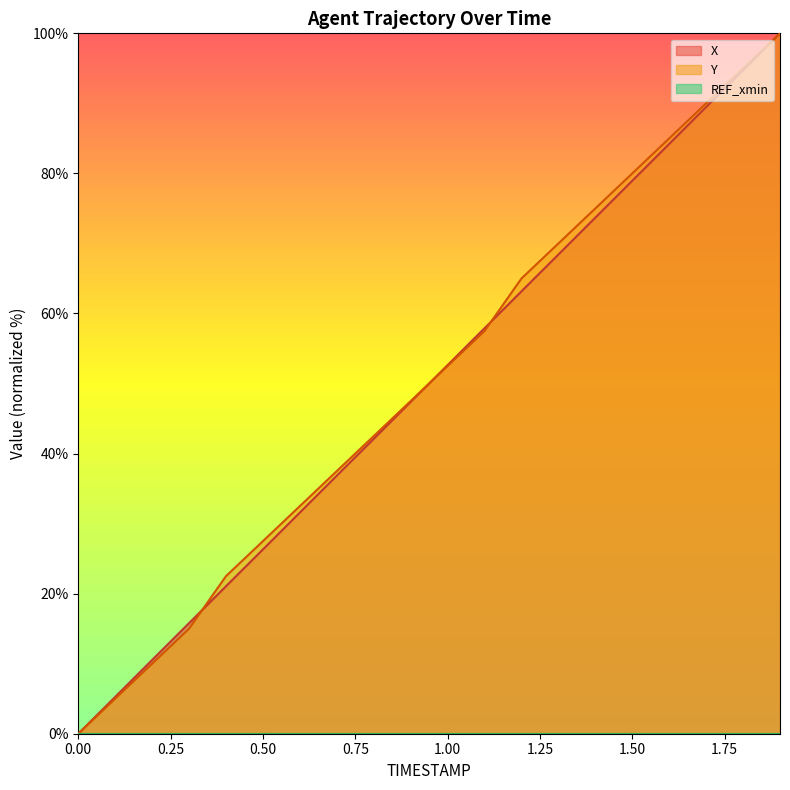

What is the label of the 18th point from the right?

0.2